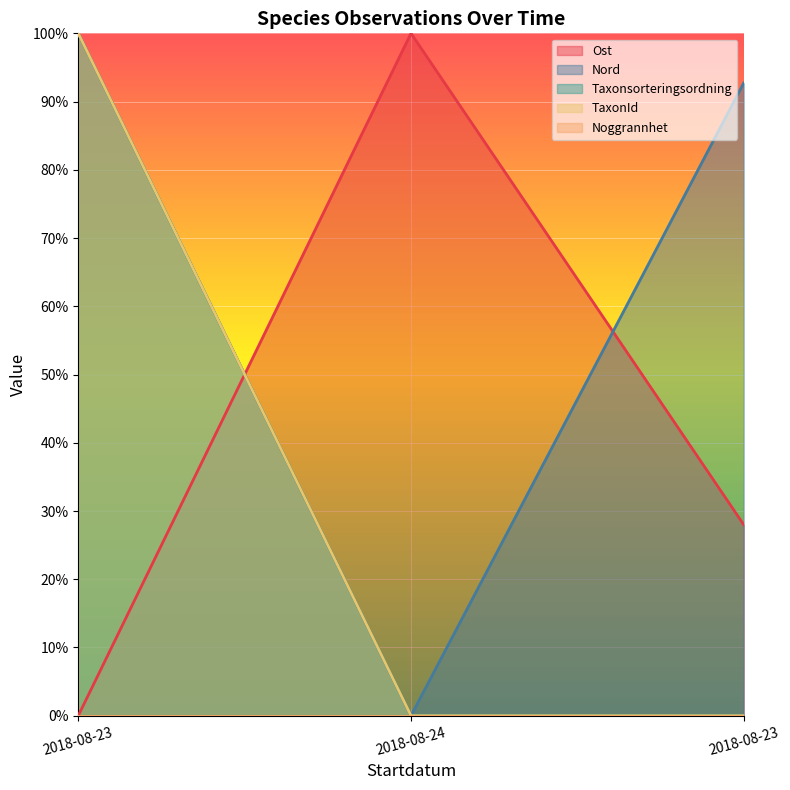

At which label is TaxonId closest to 0?

2018-08-24